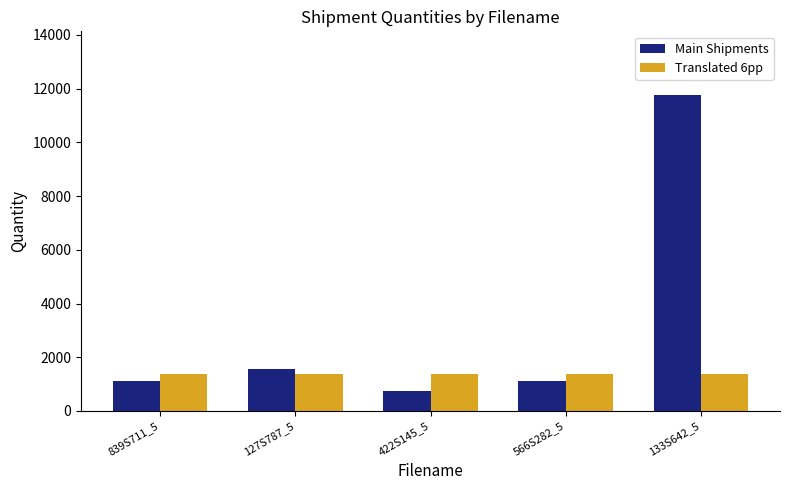

Rank the series by their average value, from lowest to highest.

Translated 6pp, Main Shipments